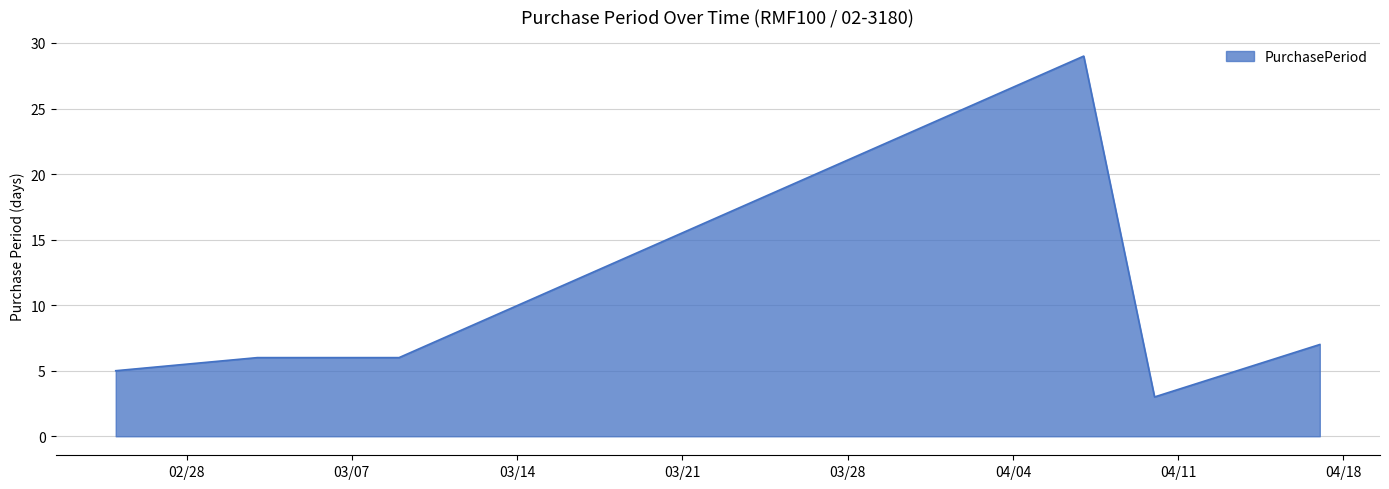

How many series are shown in this chart?

1